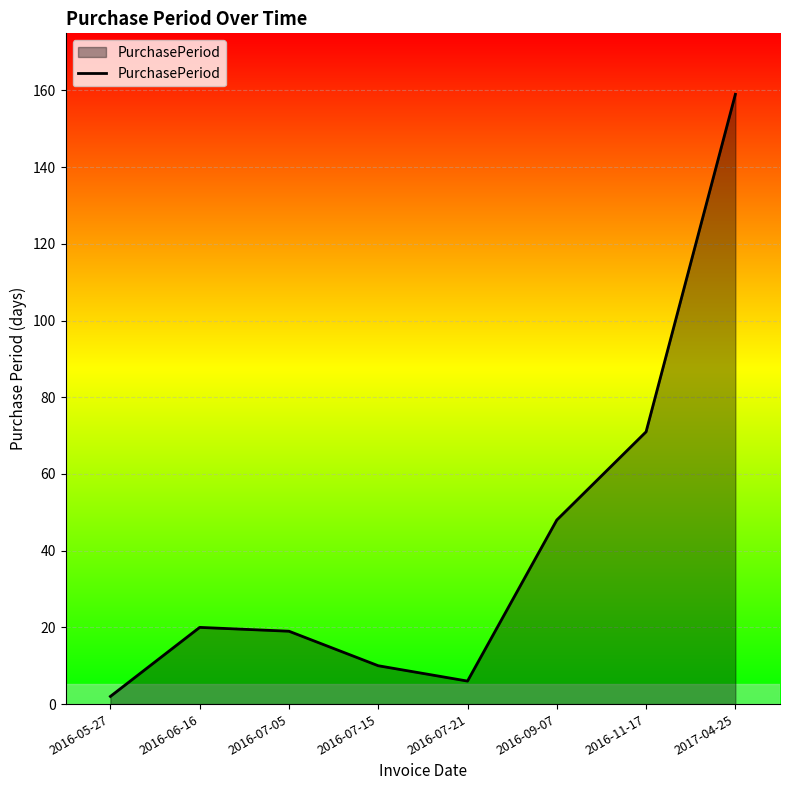

Which has a higher value, 2016-07-15 or 2016-06-16?

2016-06-16